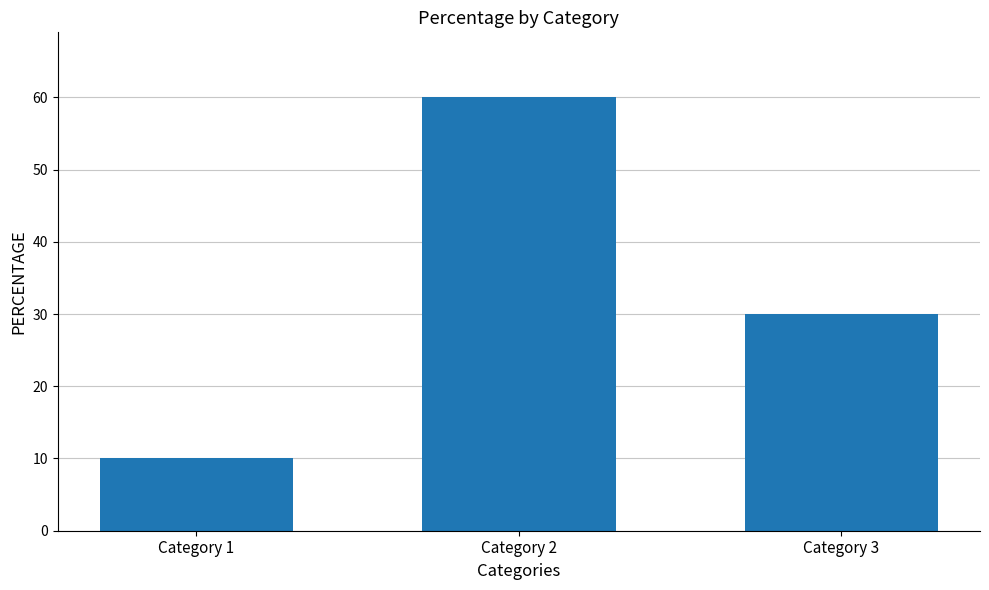

What is the value of the 2nd bar from the left?

60